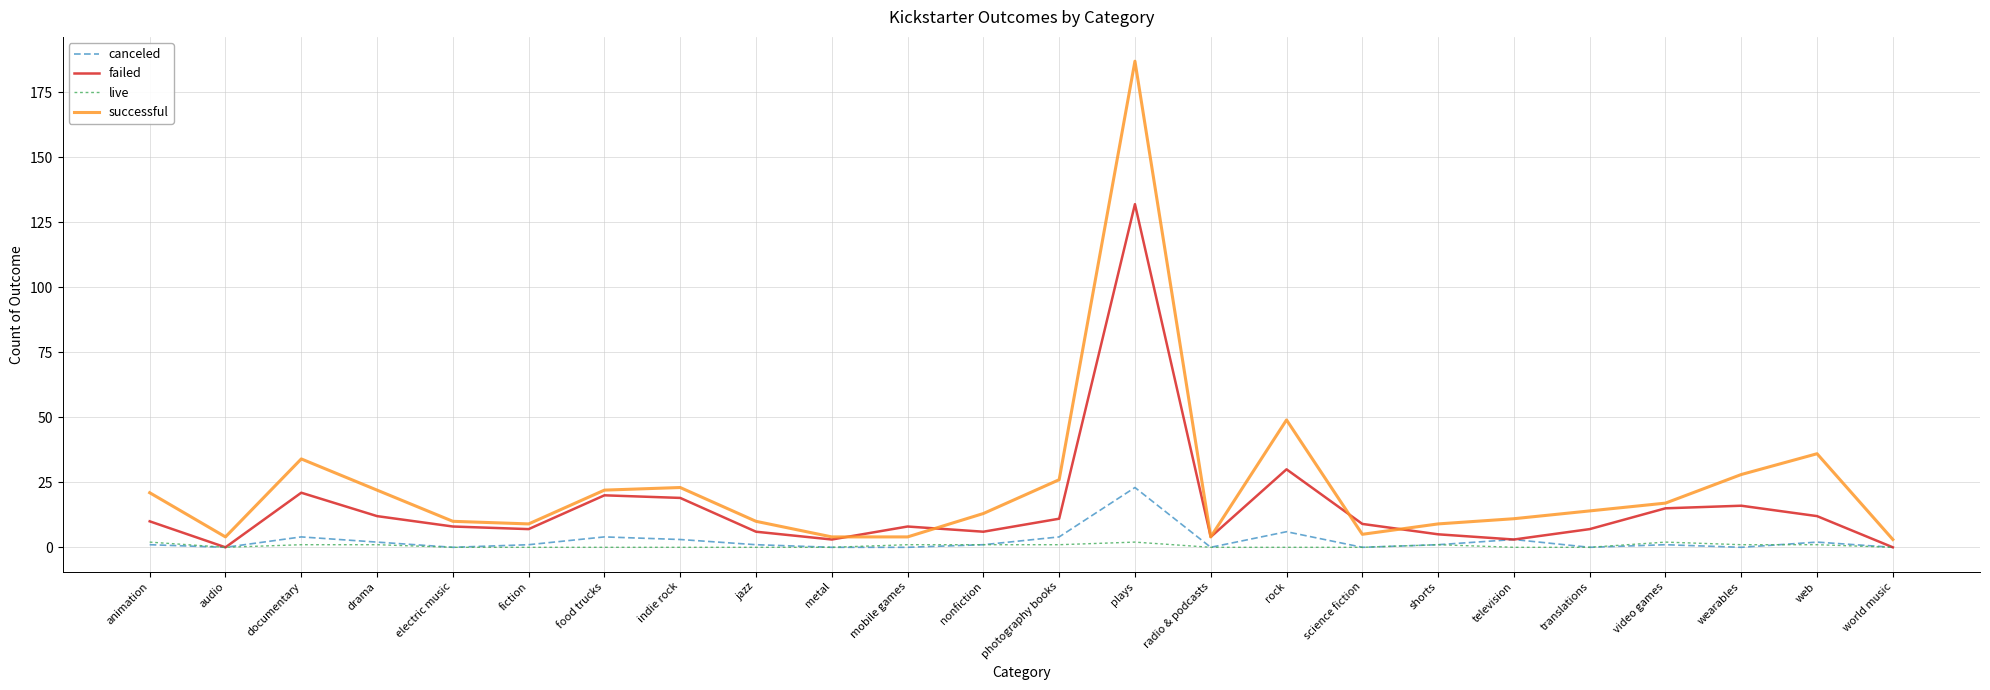

Reading left to right, extract all data points from this chart.

canceled: 1	0	4	2	0	1	4	3	1	0	0	1	4	23	0	6	0	1	3	0	1	0	2	0
failed: 10	0	21	12	8	7	20	19	6	3	8	6	11	132	4	30	9	5	3	7	15	16	12	0
live: 2	0	1	1	0	0	0	0	0	0	1	1	1	2	0	0	0	1	0	0	2	1	1	0
successful: 21	4	34	22	10	9	22	23	10	4	4	13	26	187	4	49	5	9	11	14	17	28	36	3